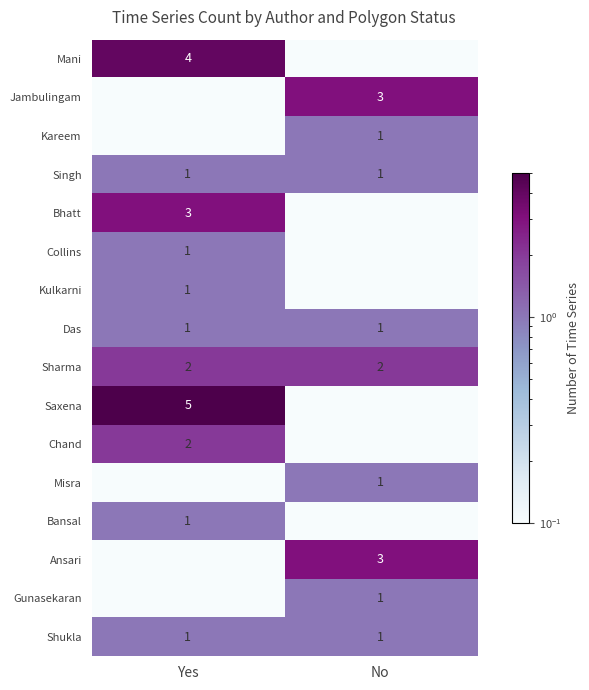

True or false: Gunasekaran has a value of 0.4 at No.

False